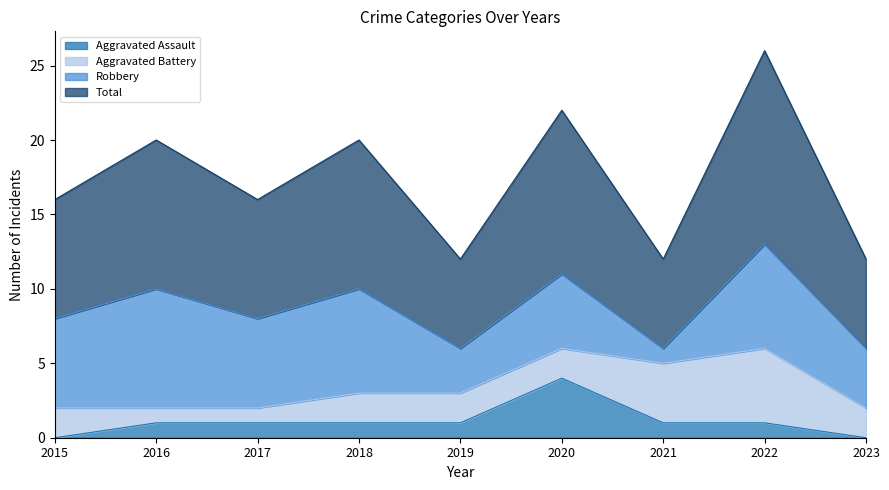

At which label does Aggravated Assault reach its minimum?

2015